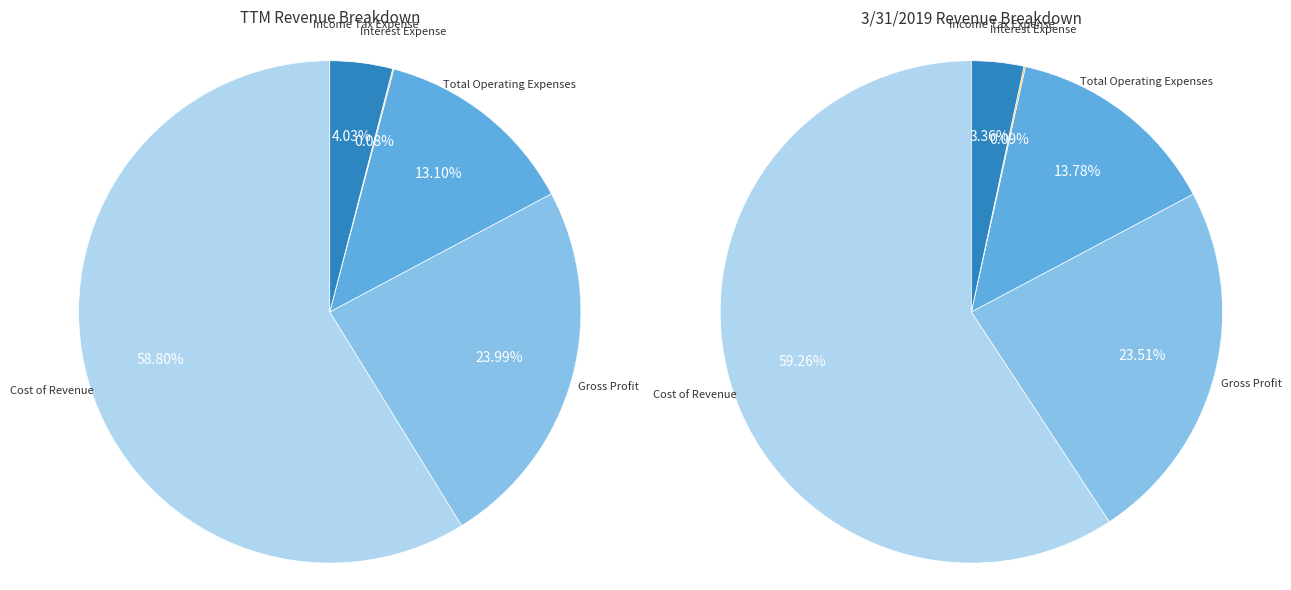

Rank the categories by value from lowest to highest.

Interest Expense, Income Tax Expense, Total Operating Expenses, Gross Profit, Cost of Revenue